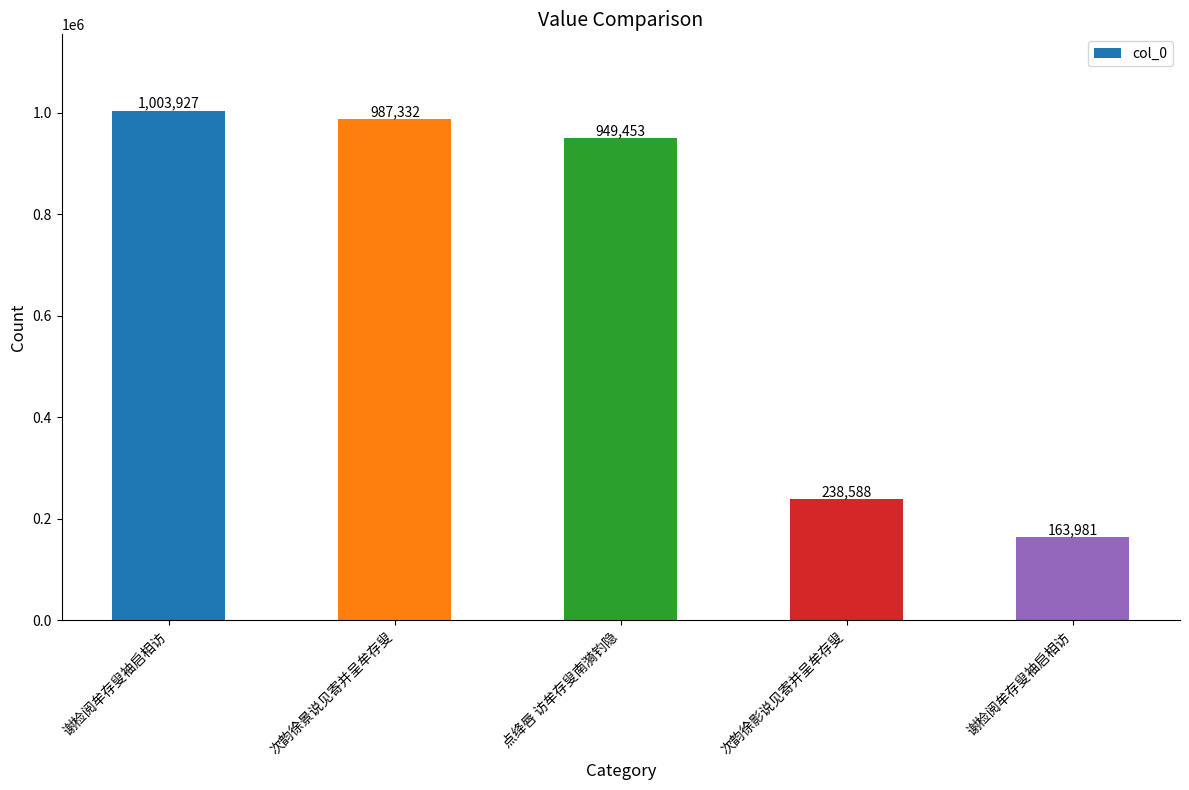

Count the number of data series in this chart.

1